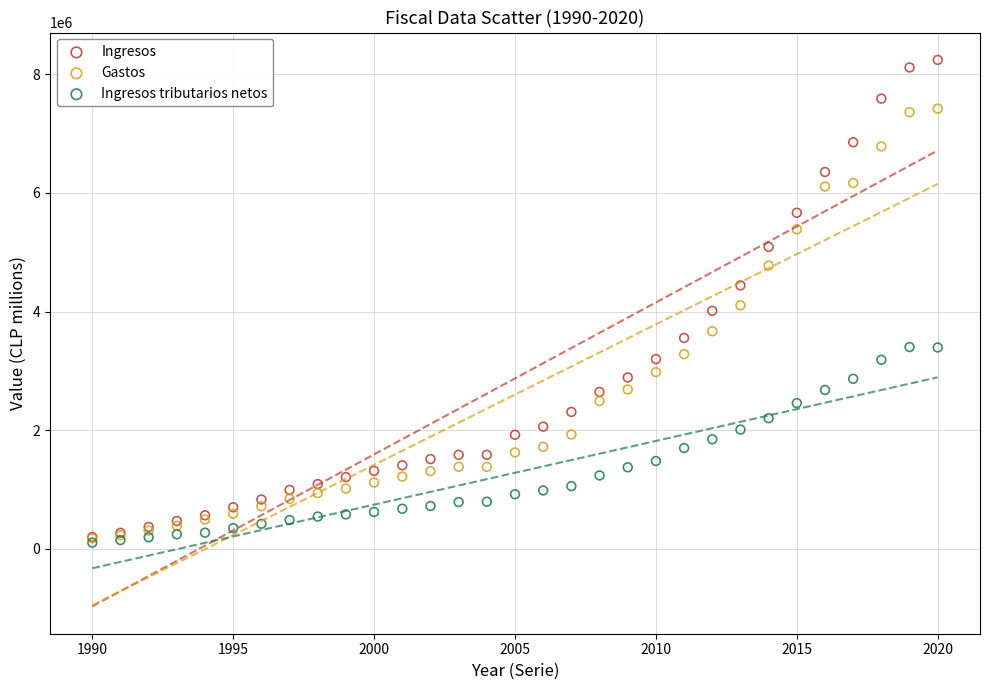

What are all the series names shown in the legend?

Ingresos, Gastos, Ingresos tributarios netos